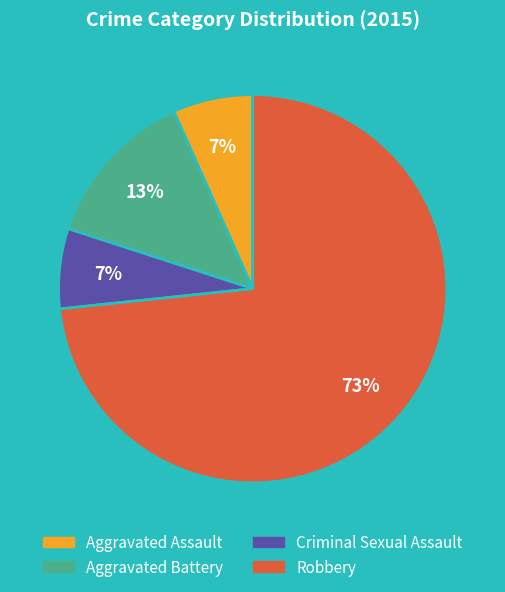

What is the ratio of the value at Criminal Sexual Assault to the value at Aggravated Battery?

0.5